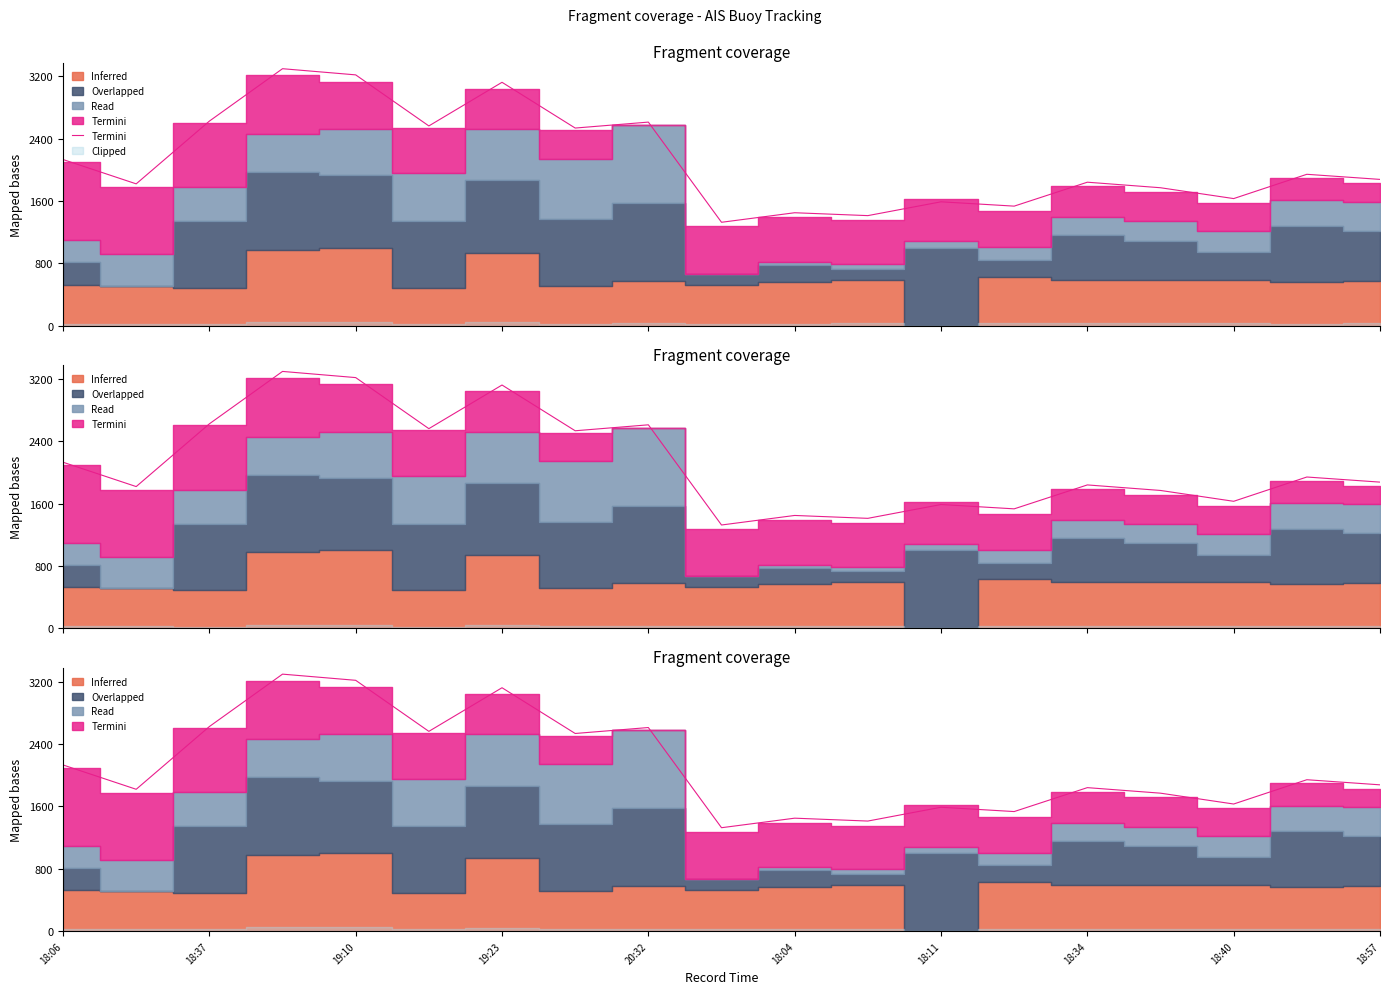

What is the minimum value shown in the chart?

1326.8